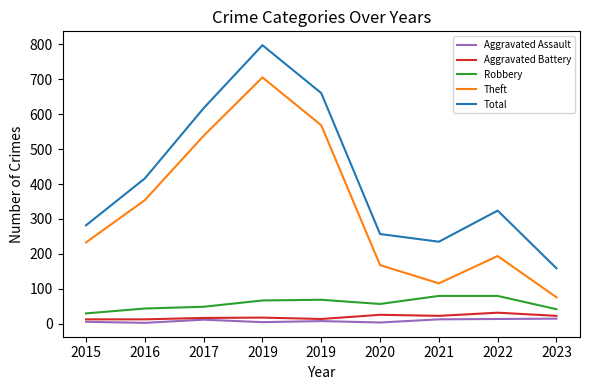

At which label does Theft reach its peak?

2019